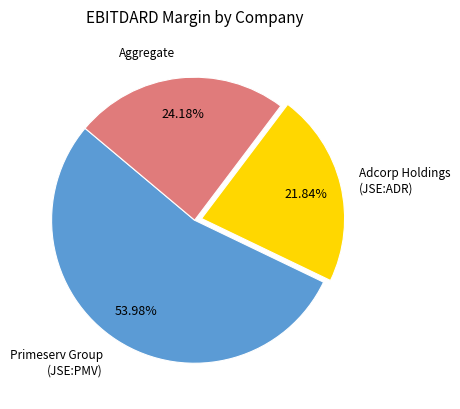

Does any single category account for the majority?

Yes